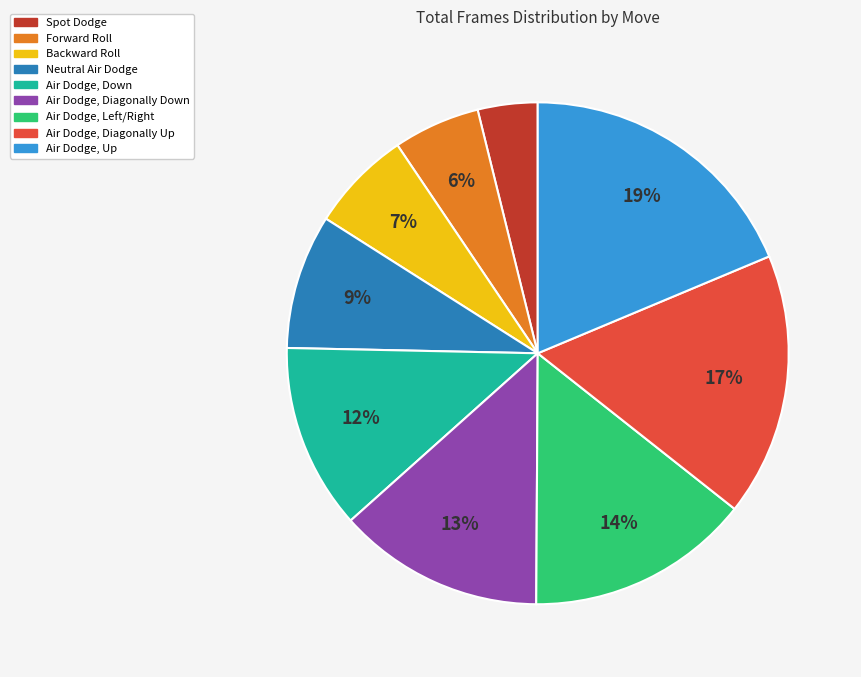

To the nearest percent, what is the difference between the Air Dodge, Down and Air Dodge, Diagonally Up slice percentages?

5%